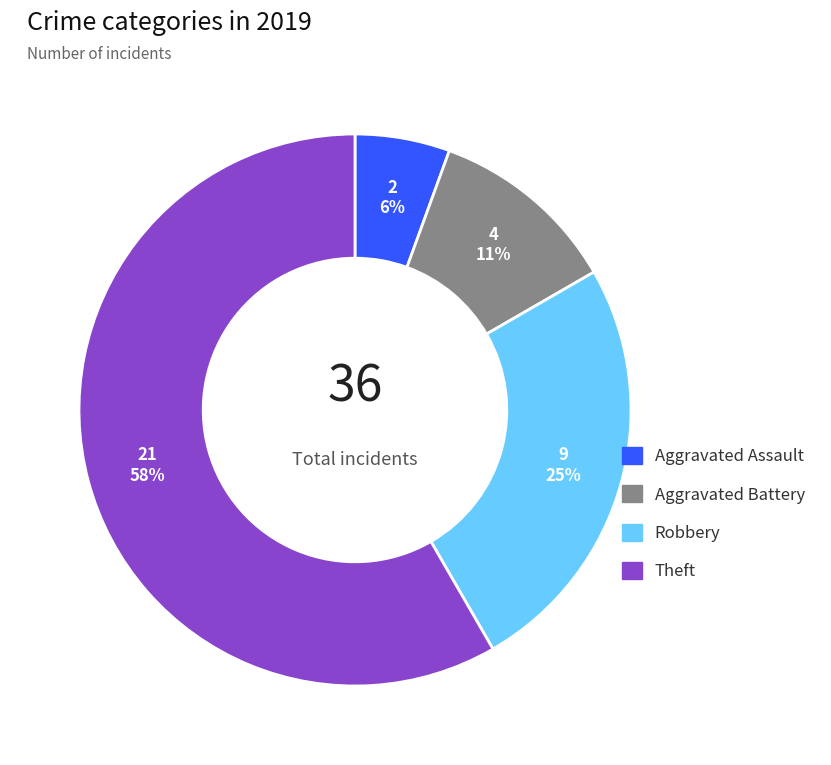

Do Aggravated Assault and Robbery together represent more than half of the pie?

No